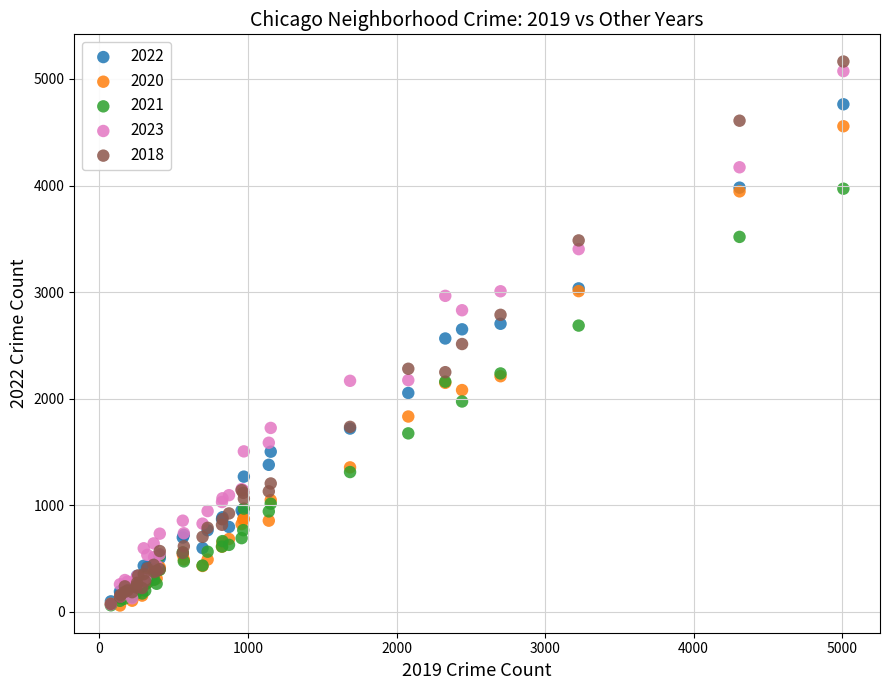

What are all the series names shown in the legend?

2022, 2020, 2021, 2023, 2018